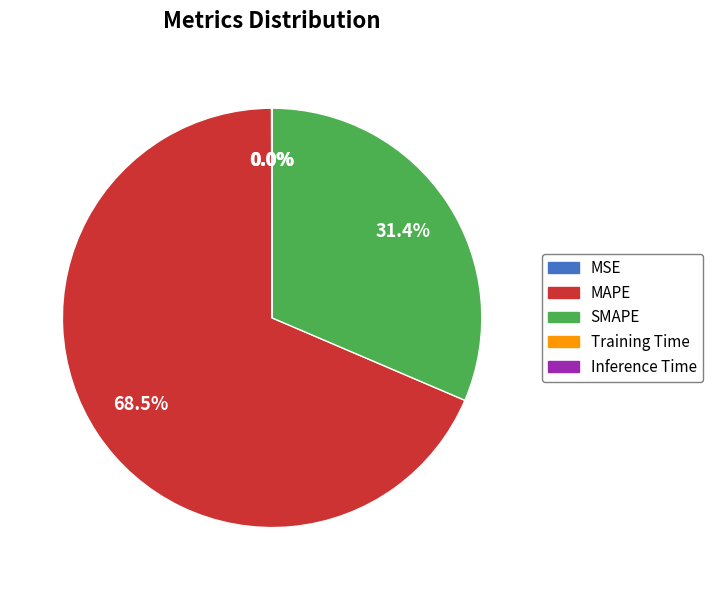

Is there a majority slice in this chart?

Yes